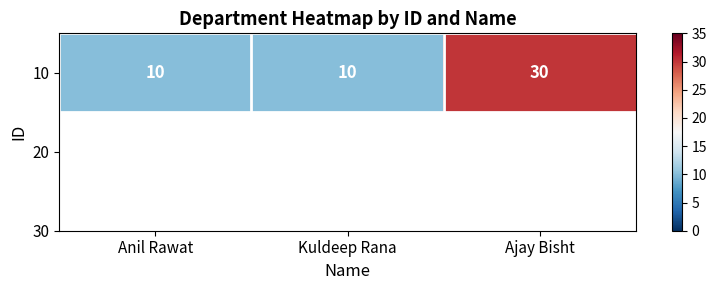

What is the sum of all values?

50